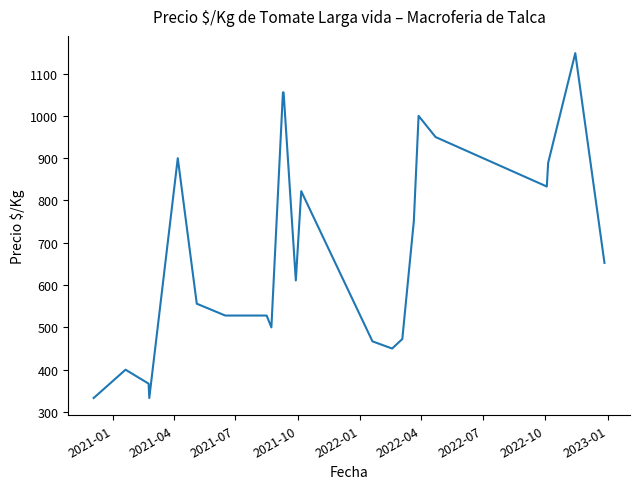

What is the greatest value displayed?

1148.3